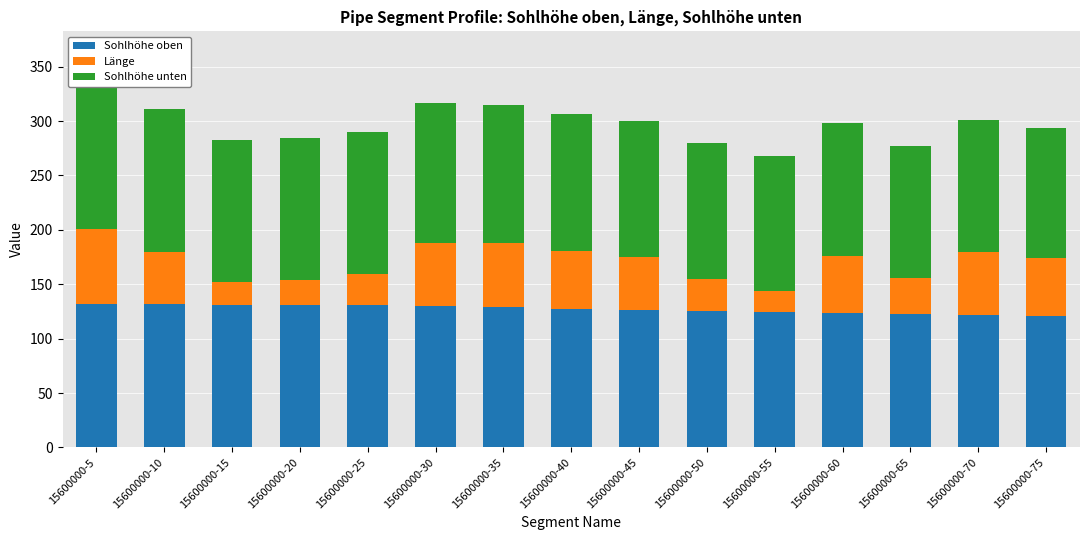

What is the value of the Sohlhöhe oben bar at the 12th from the left?

124.0